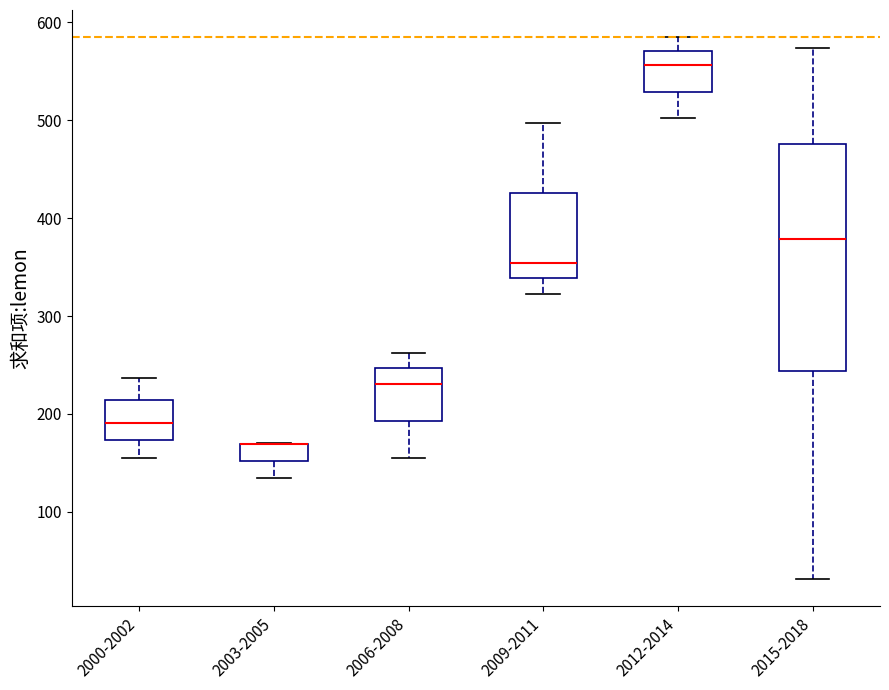

Which box is the tallest, from its lower edge to its upper edge?

2015-2018